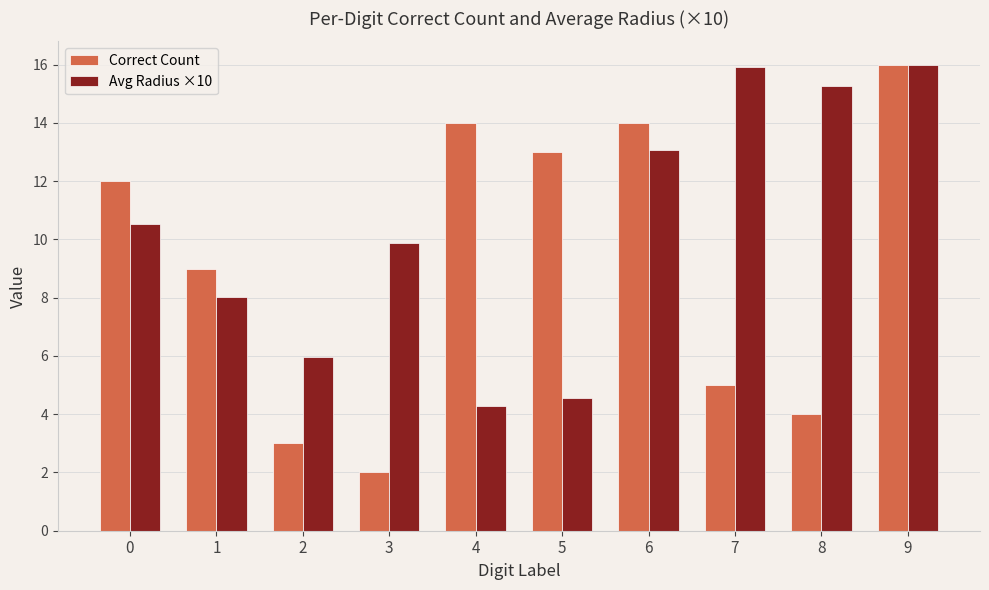

How many bars are there in each group?

2